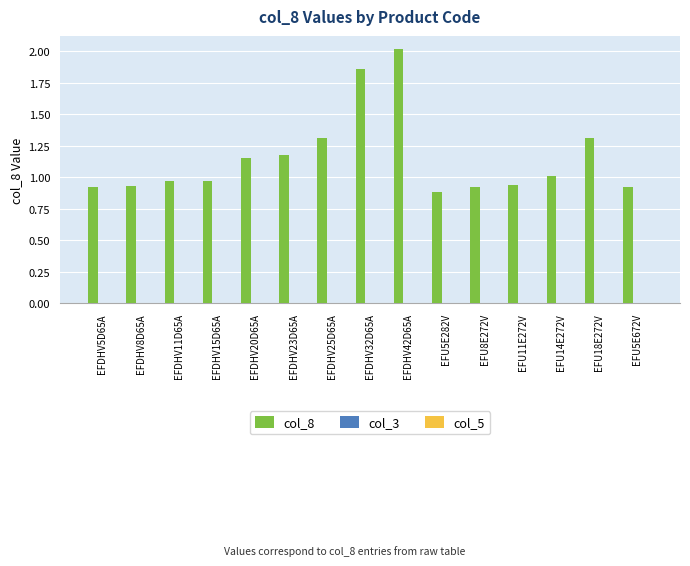

What is the label of the 7th bar from the right?

EFDHV42D65A